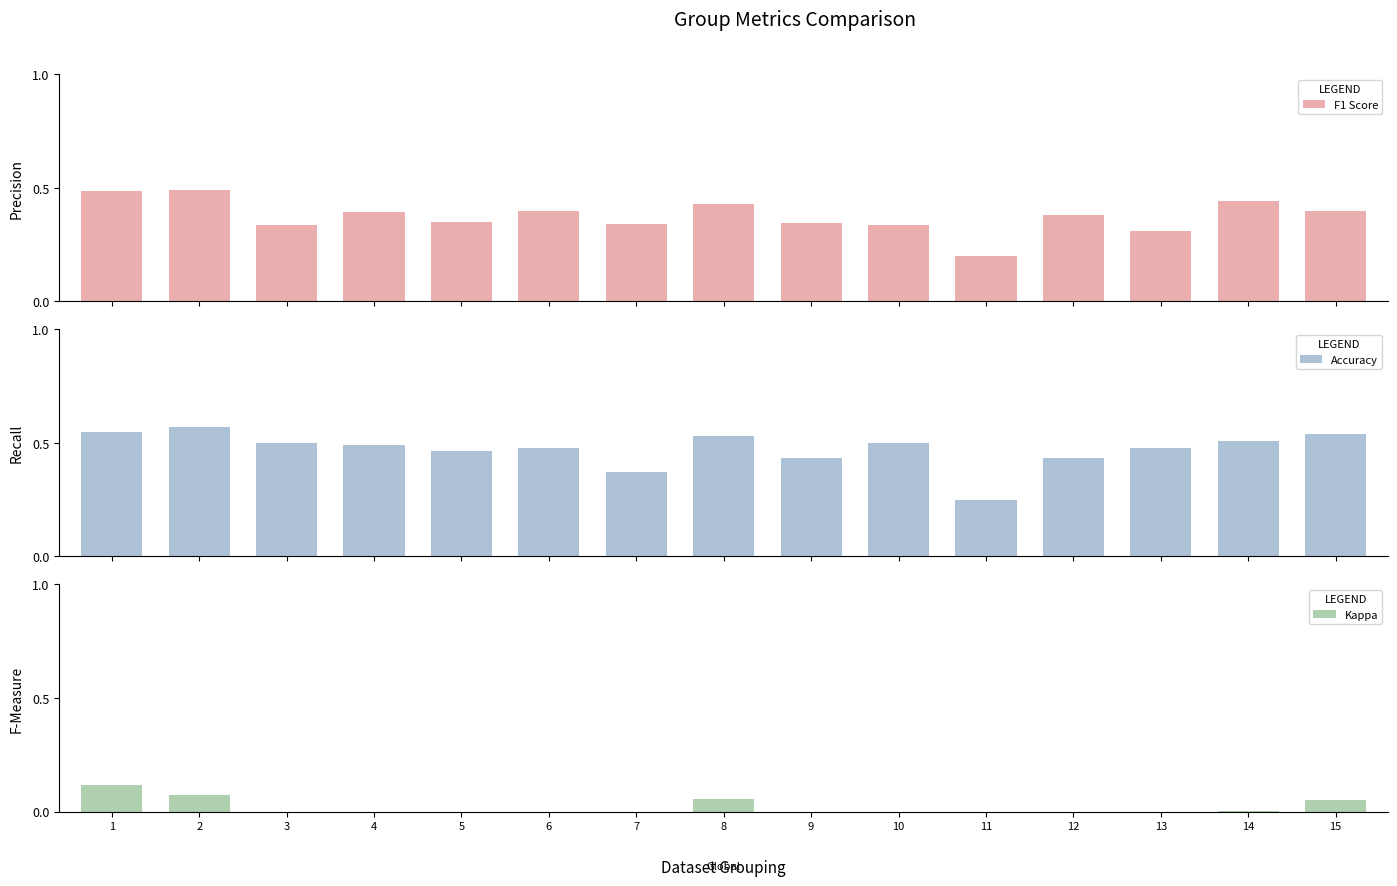

Rank the series at 8 from lowest to highest value.

Kappa, F1 Score, Accuracy